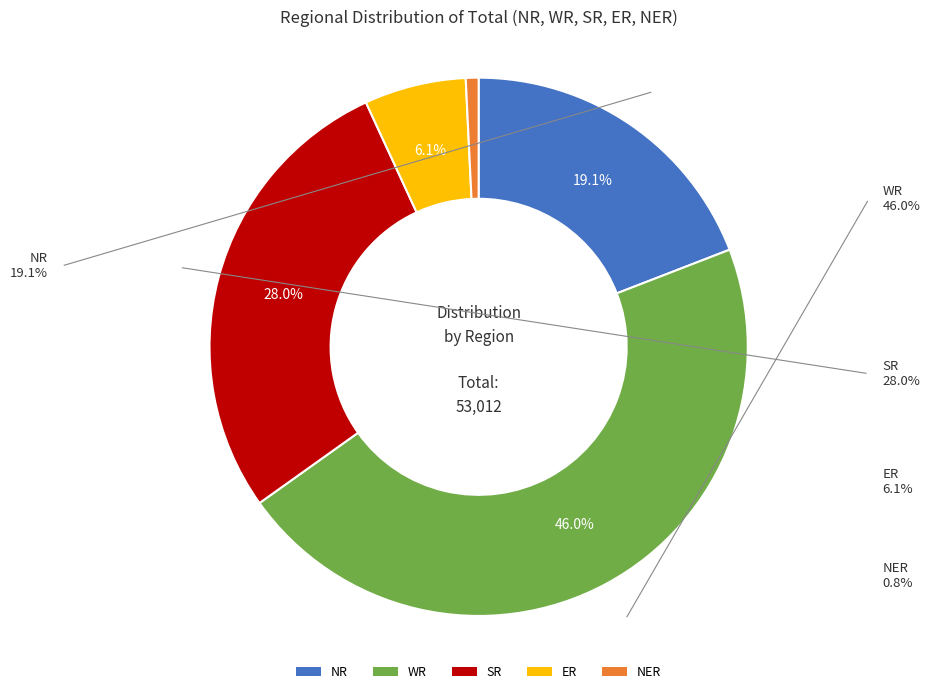

How many slices are in this pie chart?

5